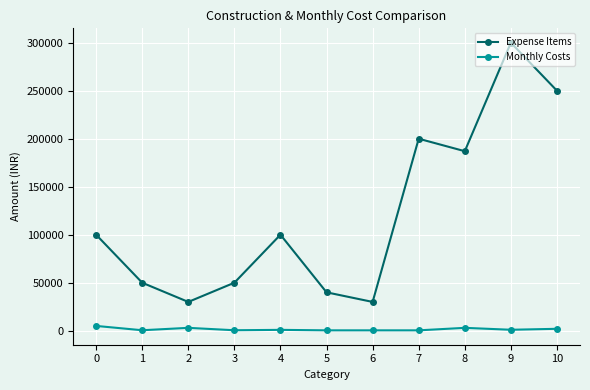

Which series has the largest total across all categories?

Expense Items